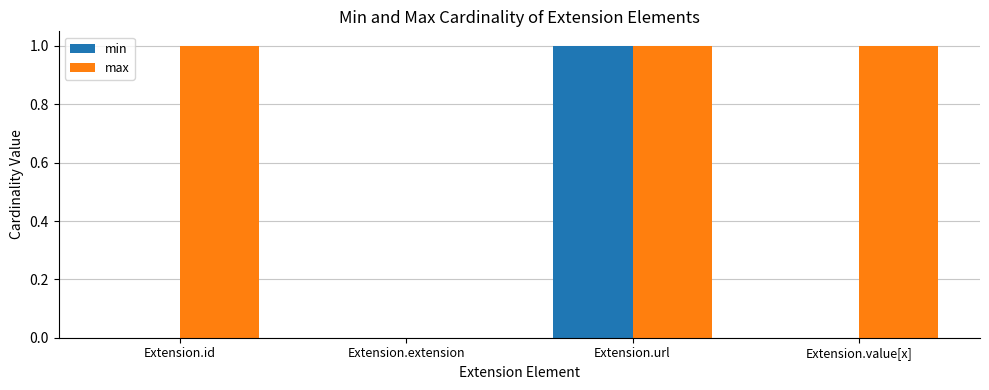

How many values in max are above zero?

3